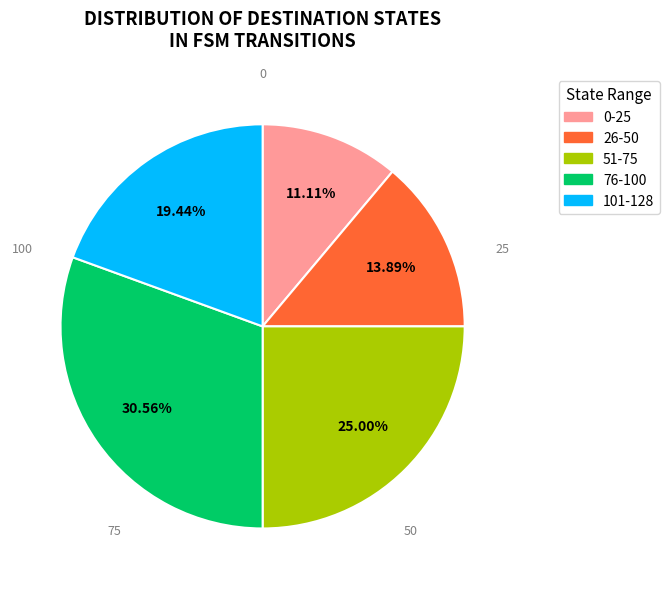

Is there any slice that represents more than half of the pie?

No